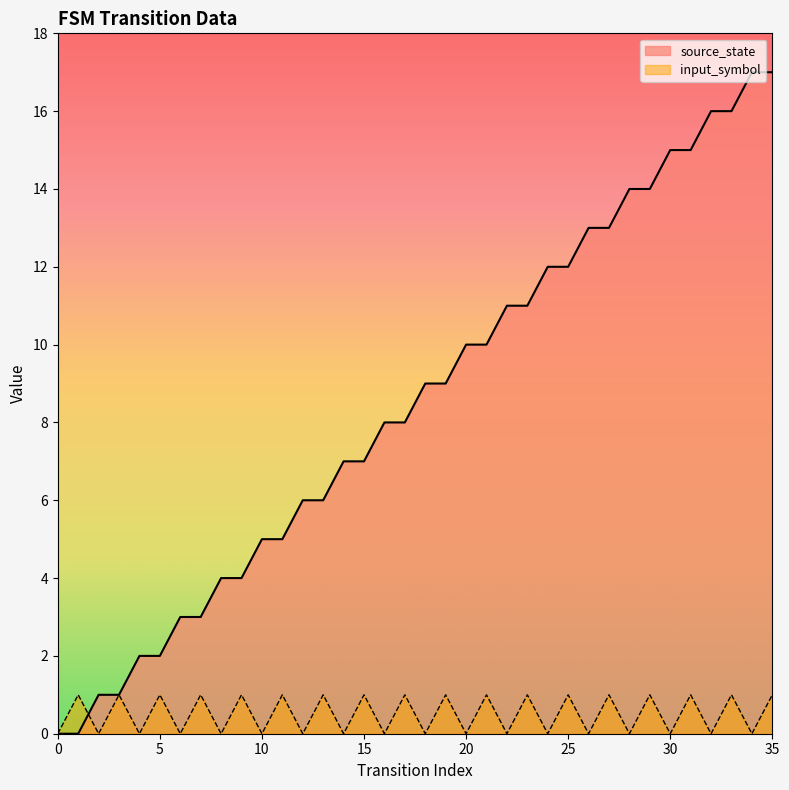

How many data points in source_state are above 9?

16